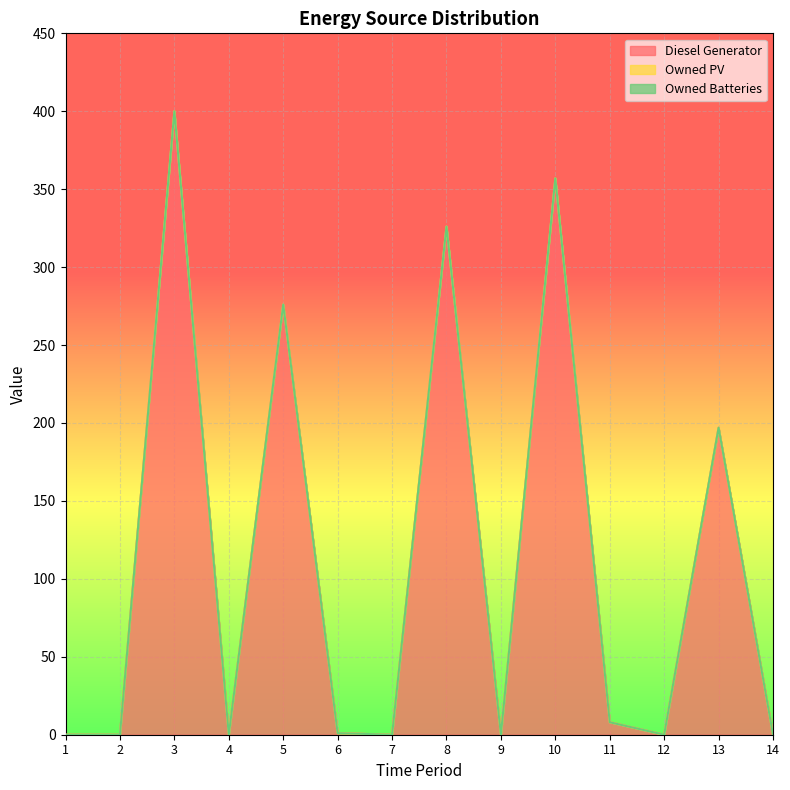

At how many categories does at least one series exceed 80?

5